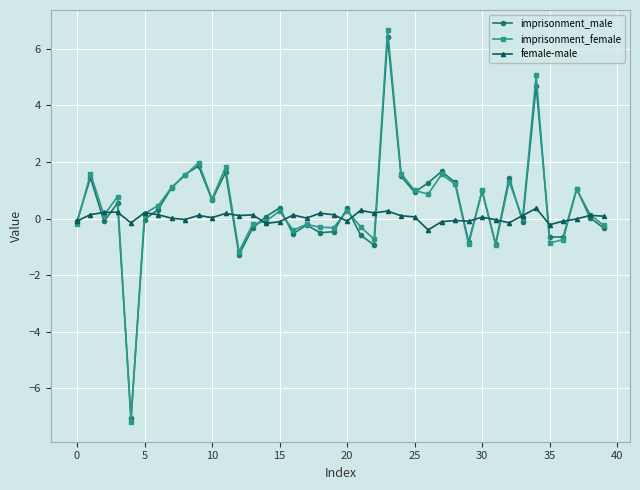

Does the chart have visible grid lines?

Yes